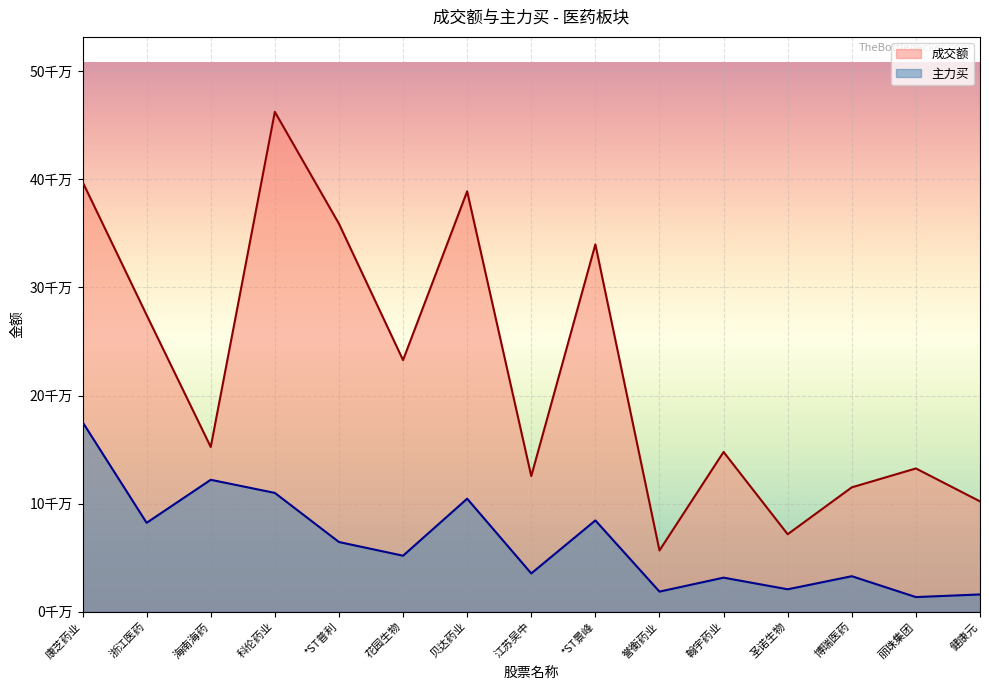

Which series has the widest spread of values?

成交额